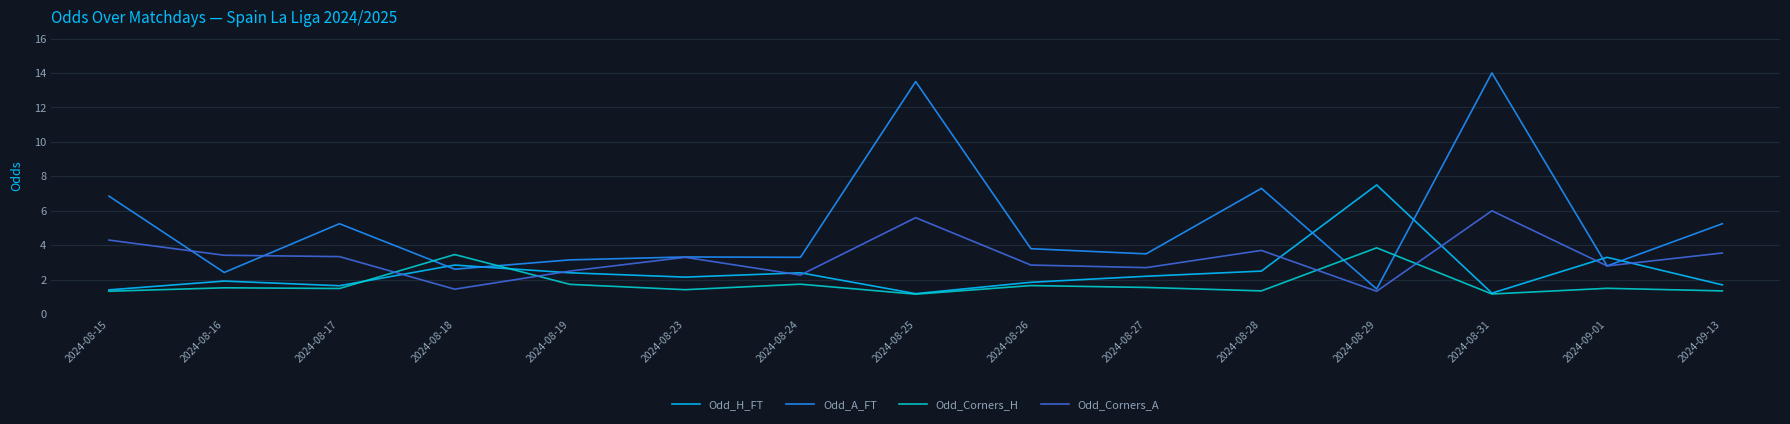

What is the minimum value shown in the chart?

1.2